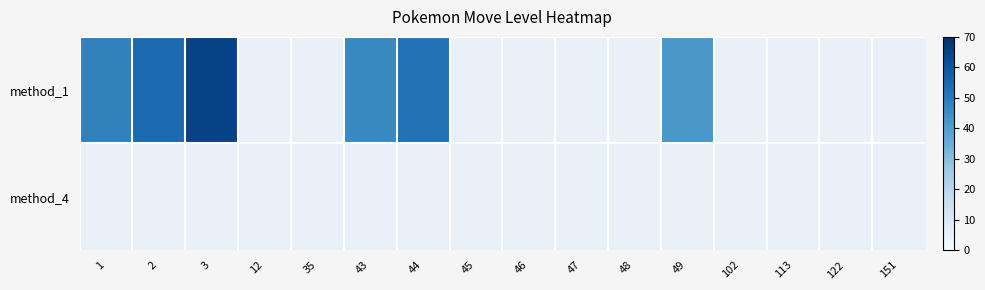

Rank the series by their average value, from lowest to highest.

method_4, method_1